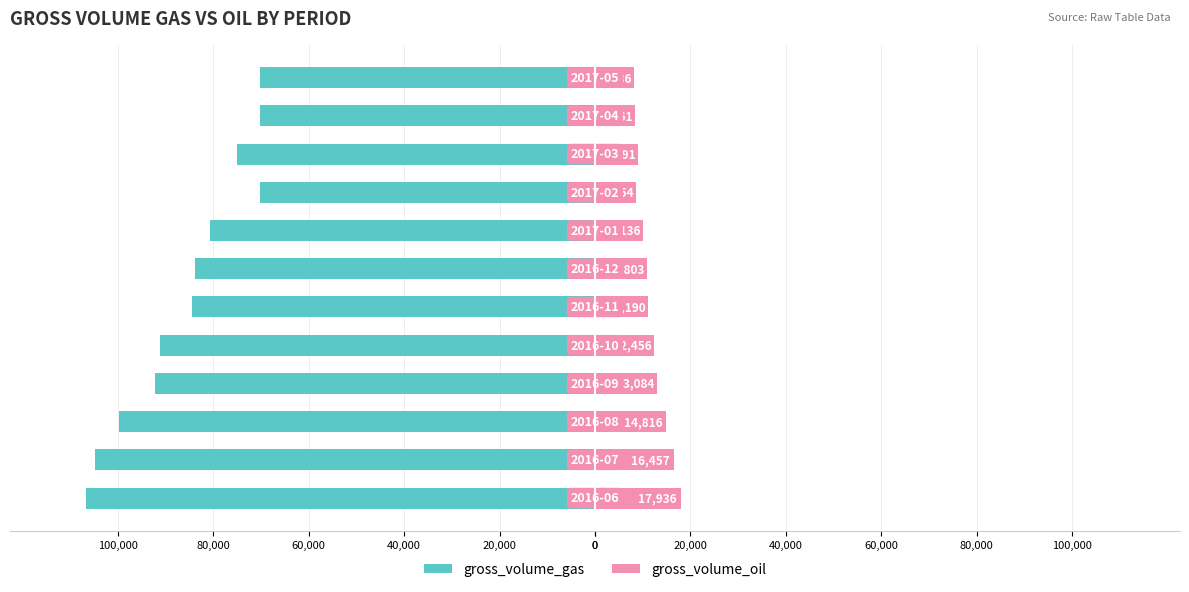

Is it true that gross_volume_oil equals 14861.7 at 60,000?

False